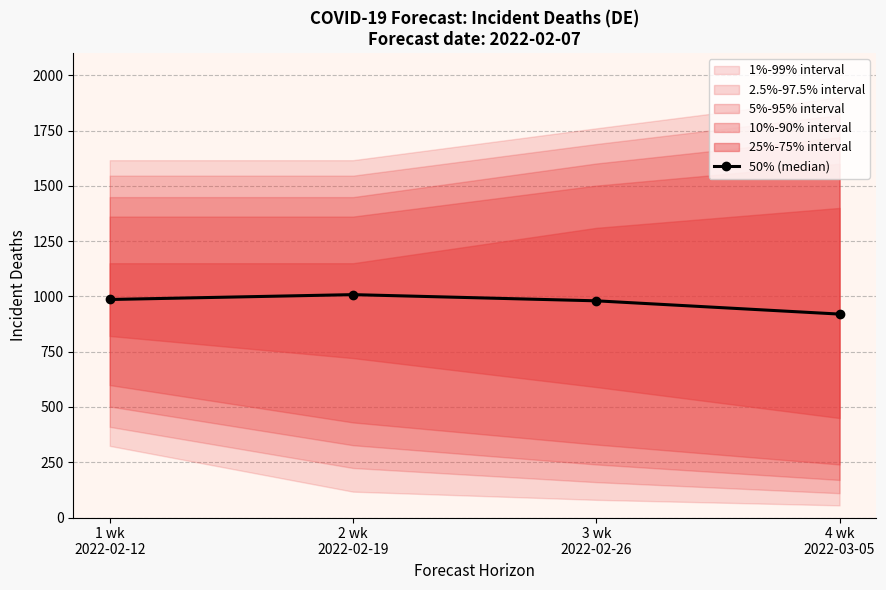

True or false: the data shows 920 at 4 wk
2022-03-05.

True